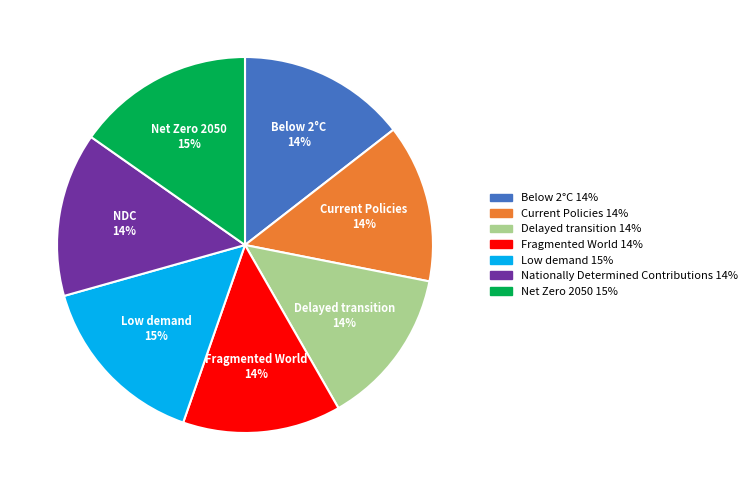

To the nearest percent, what is the average slice percentage?

14%